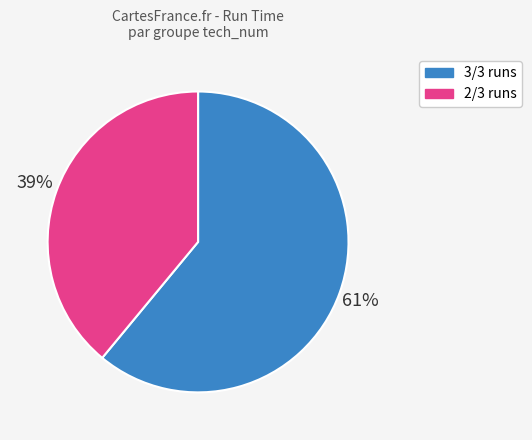

Approximately how many times larger is the value at 2/3 runs compared to 3/3 runs?

0.6